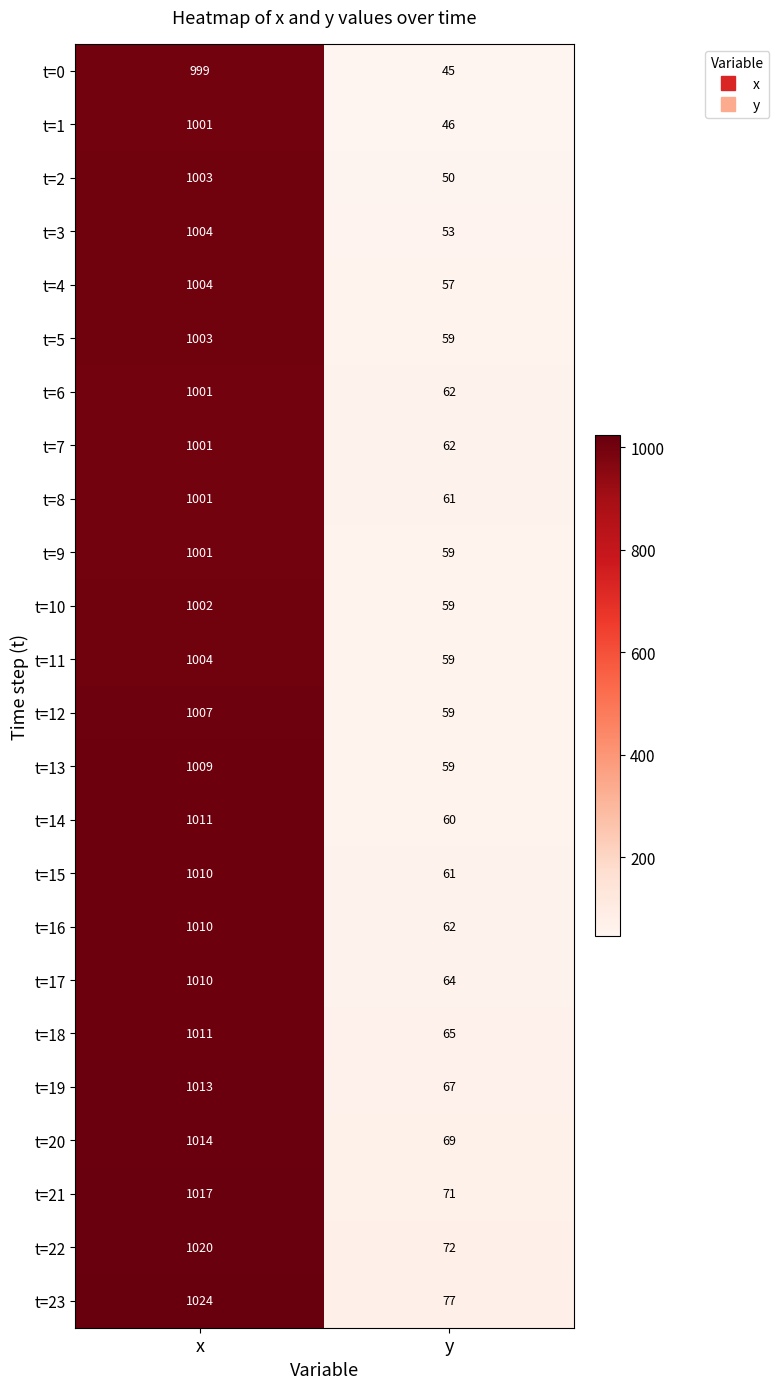

Between x and y, which series saw the biggest shift?

t=1